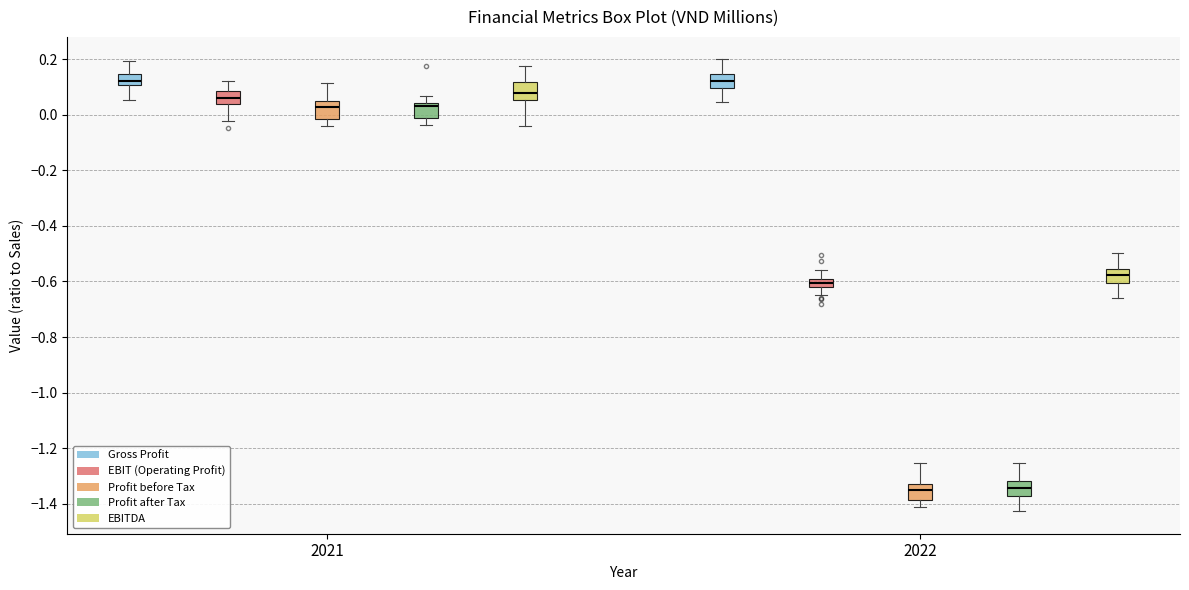

Where is the upper edge of the box for 2021 (EBIT (Operating Profit)) on the y-axis? The values are not printed on the chart, so give them approximately, as read against the axis.

0.08